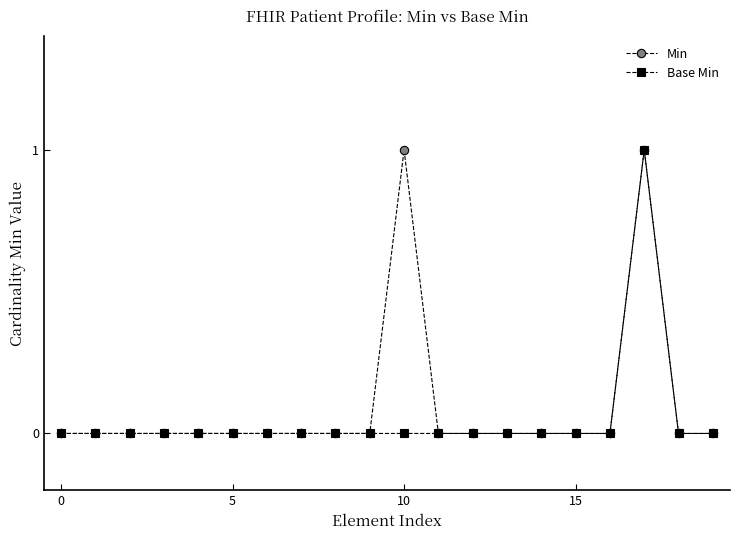

True or false: Min has more than 1 points higher than both neighbors.

True